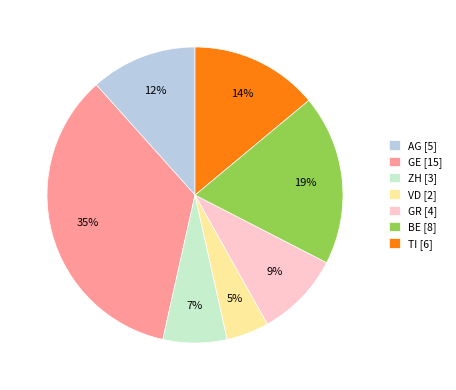

Do BE [8] and ZH [3] together represent more than half of the pie?

No